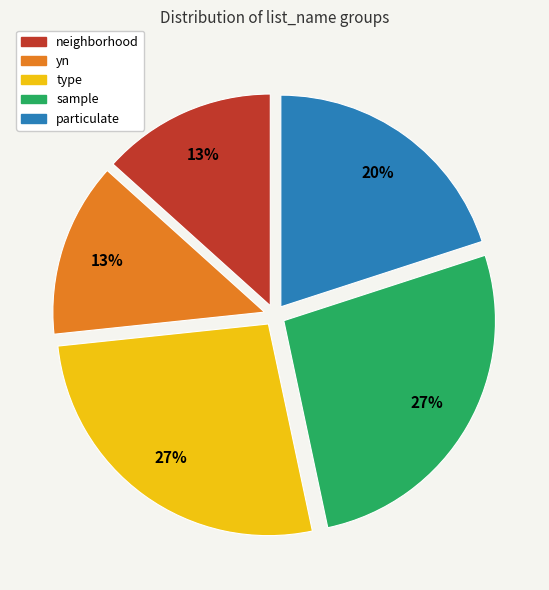

Is there any slice that represents more than half of the pie?

No